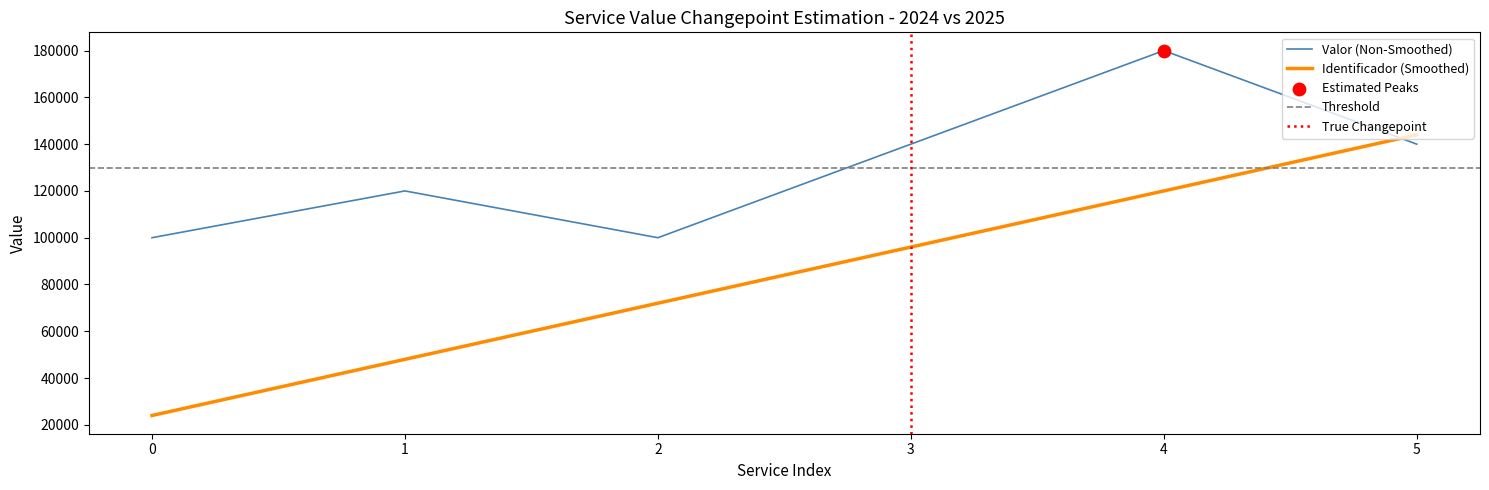

Which series has the widest spread of Y values?

Identificador